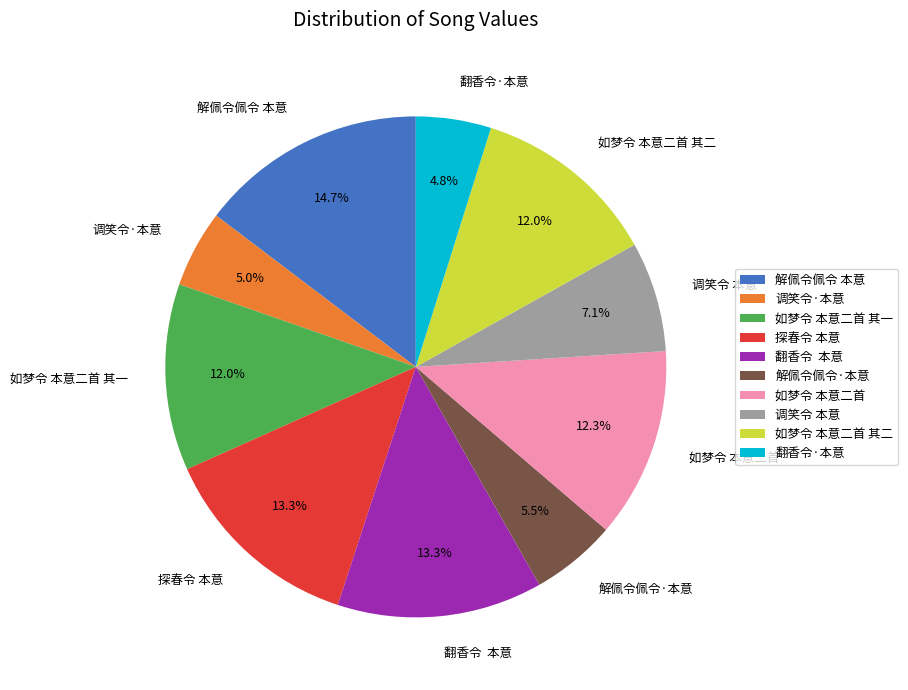

Do 翻香令·本意 and 调笑令·本意 together represent more than half of the pie?

No